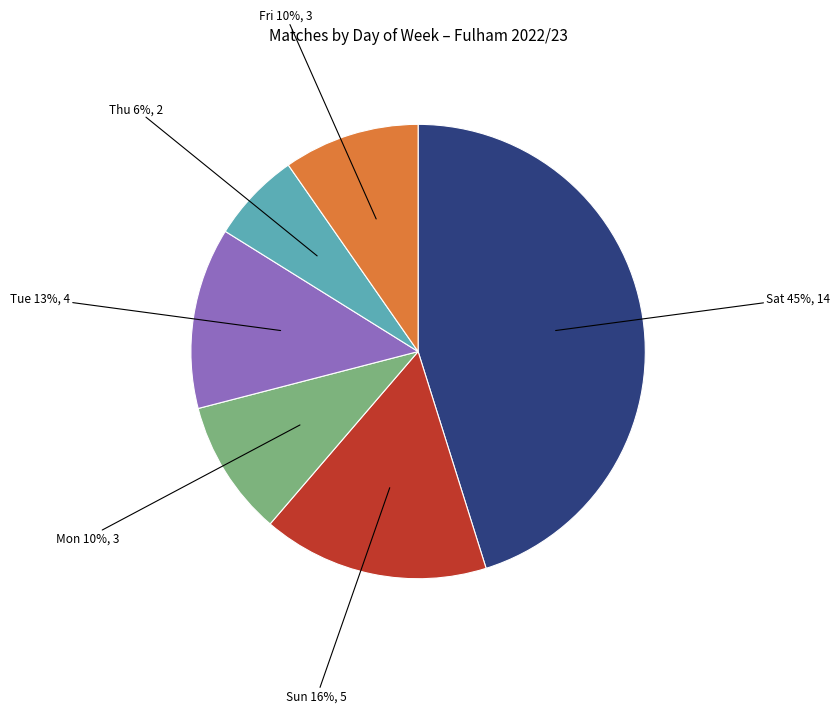

To the nearest percent, what is the average slice percentage?

17%